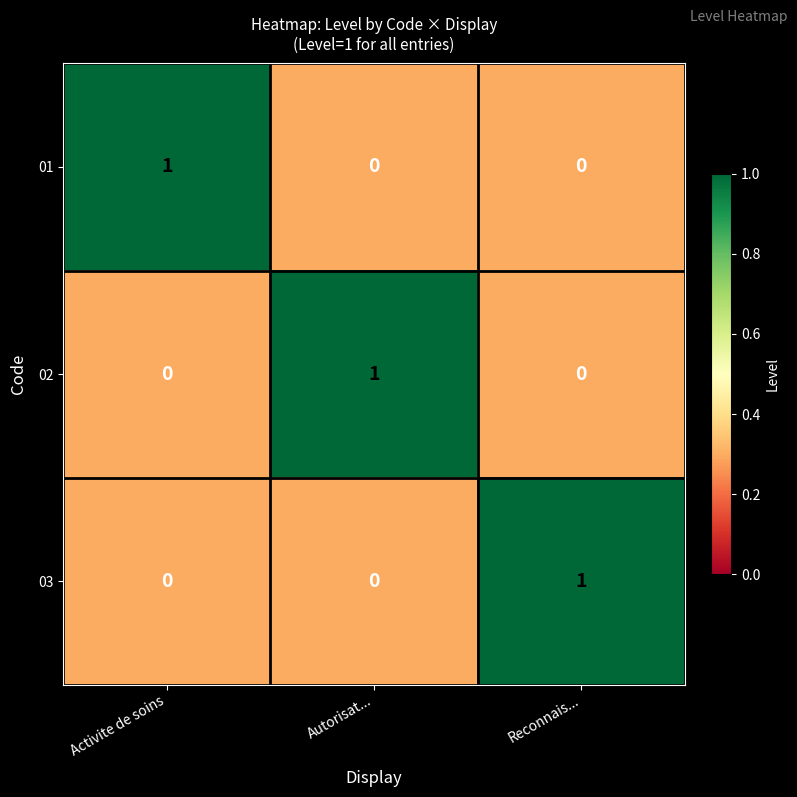

Is it true that 02 equals 0 at Reconnais...?

True